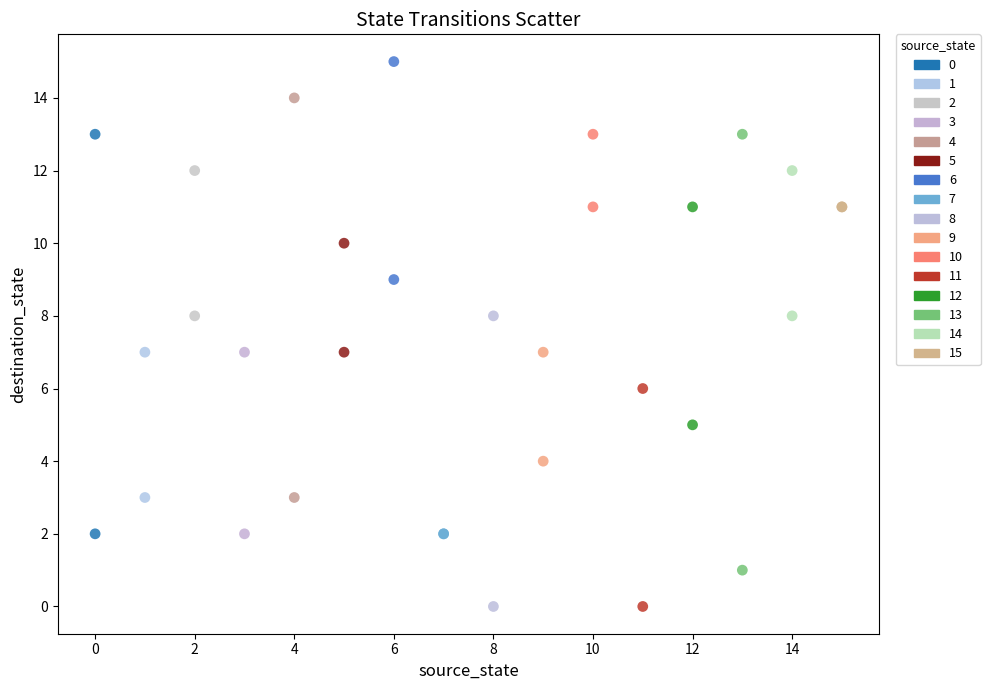

Which series reaches the maximum Y coordinate?

6